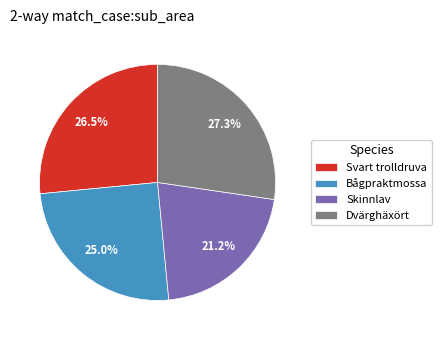

Rank the categories by value from lowest to highest.

Skinnlav, Bågpraktmossa, Svart trolldruva, Dvärghäxört